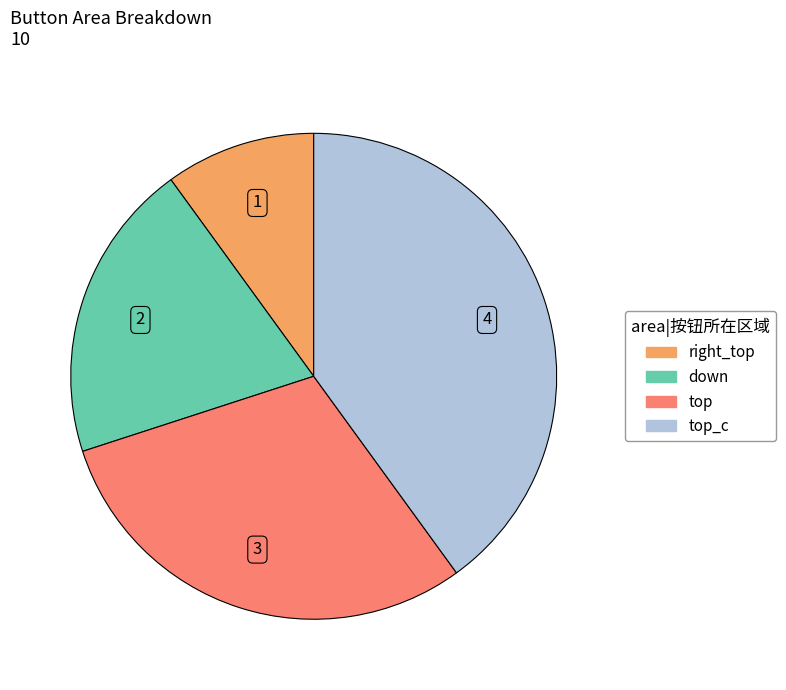

Is there a majority slice in this chart?

No